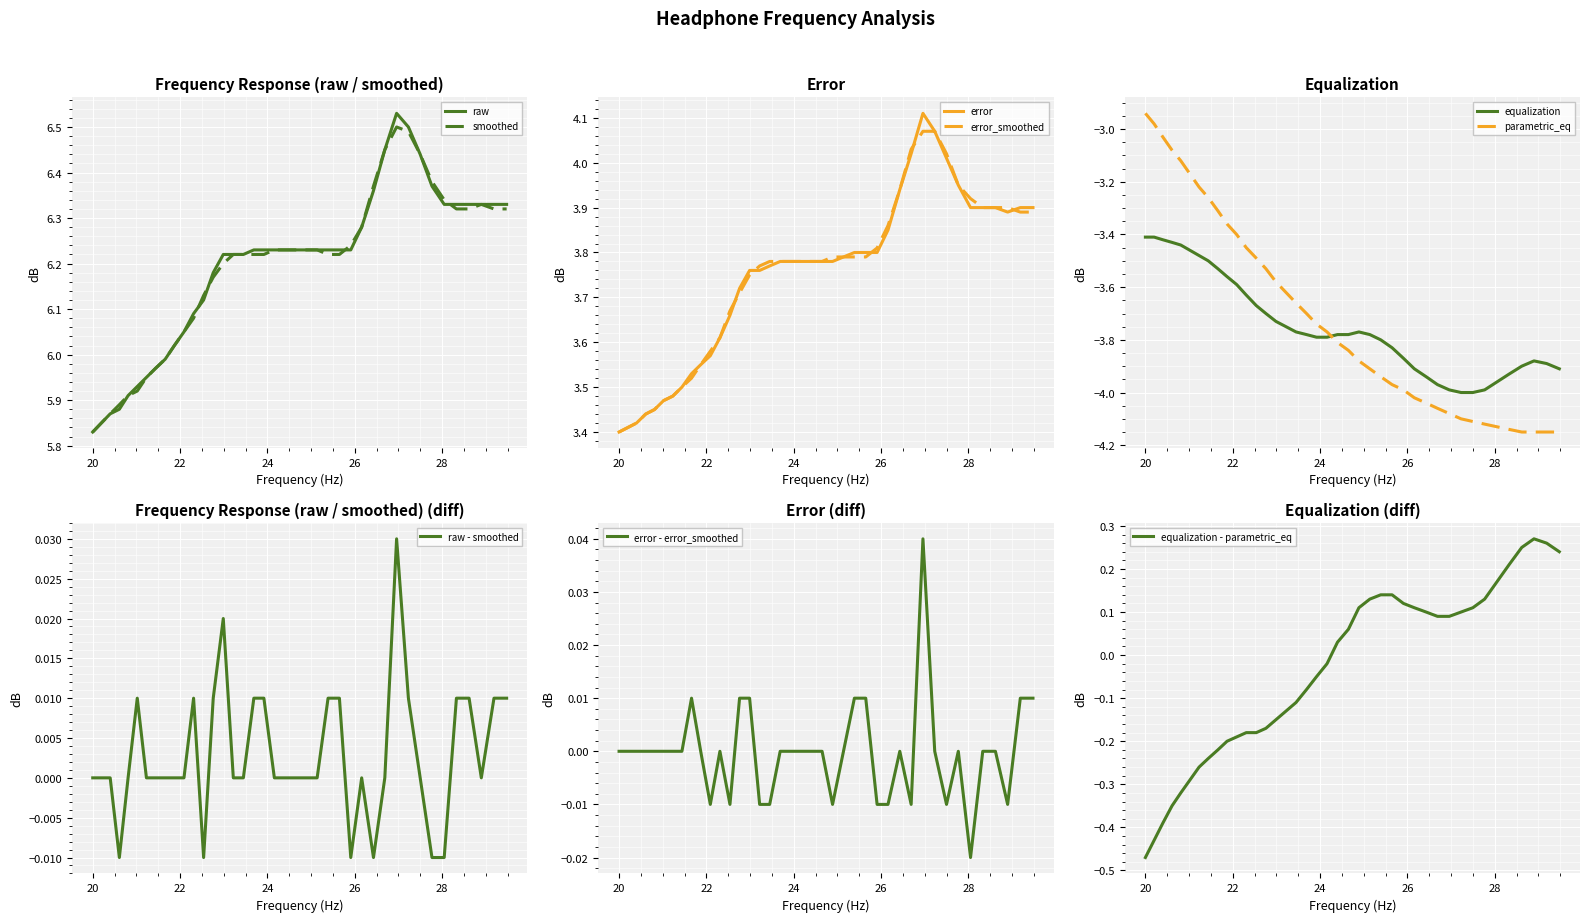

How many intersections are there between raw and smoothed?

4